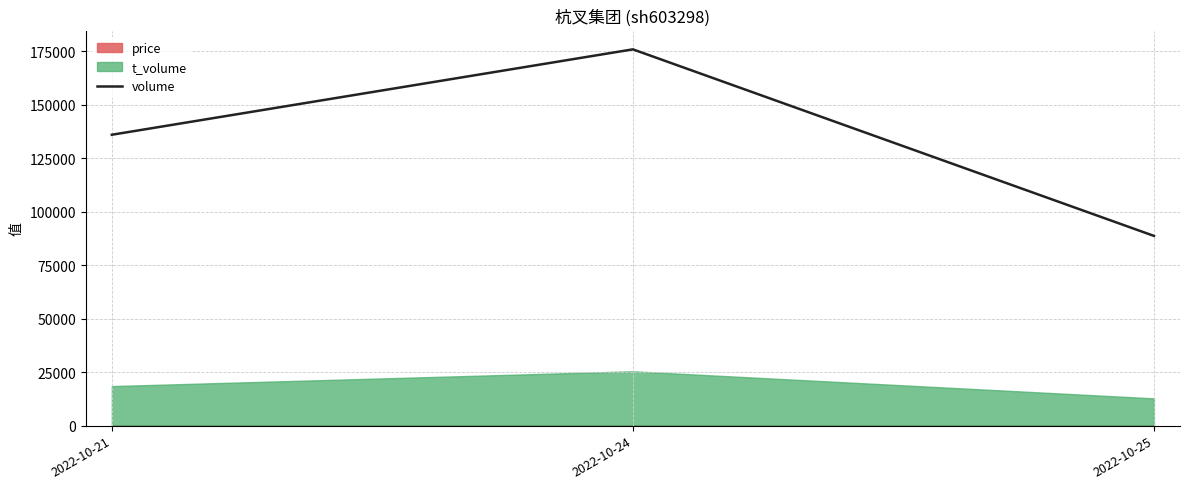

How many lines are shown in the chart?

1